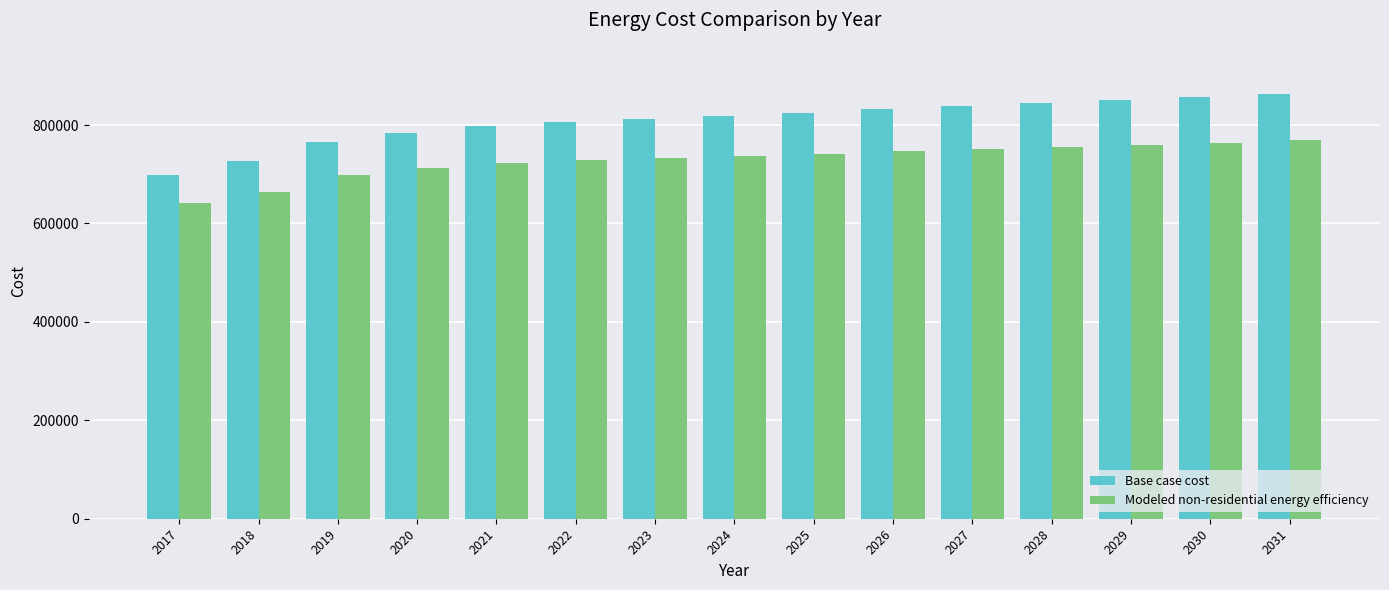

Which series has the largest total across all categories?

Base case cost